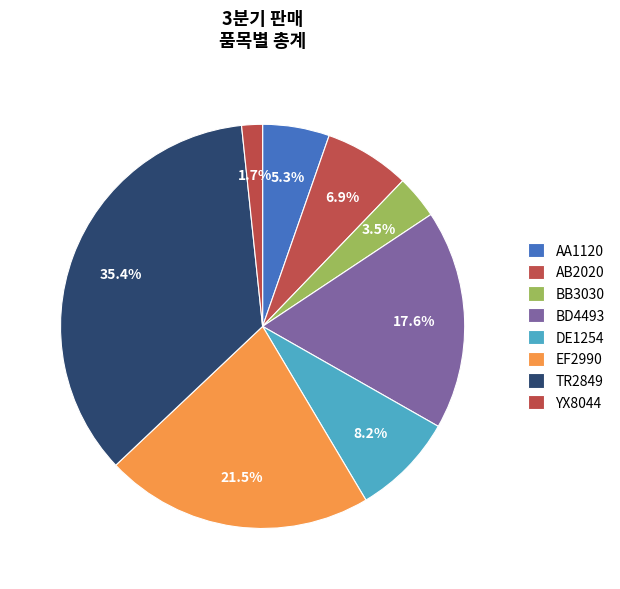

Does YX8044 account for over 50% of the chart?

No